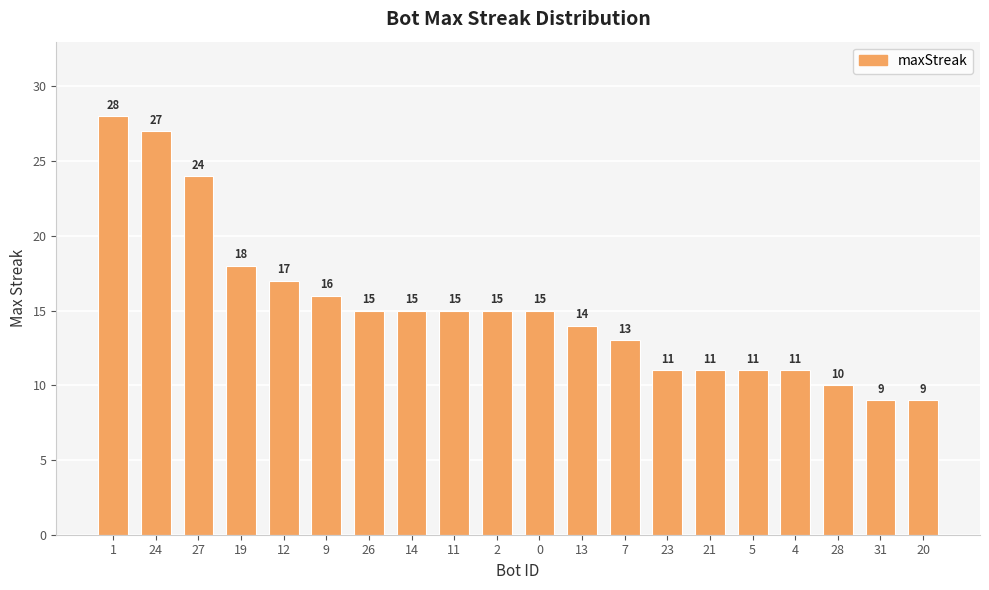

Which label corresponds to the largest value in the chart?

1